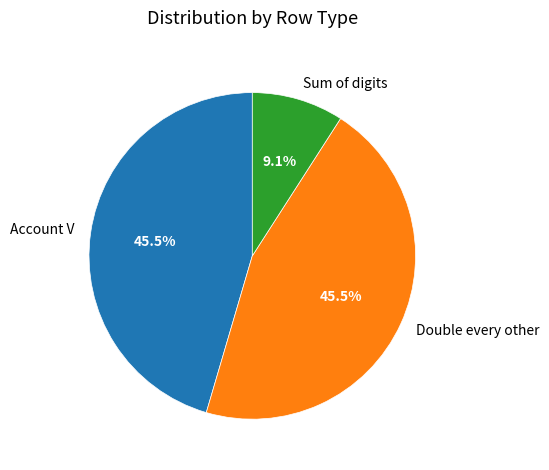

What is the smallest slice in the pie chart?

Sum of digits